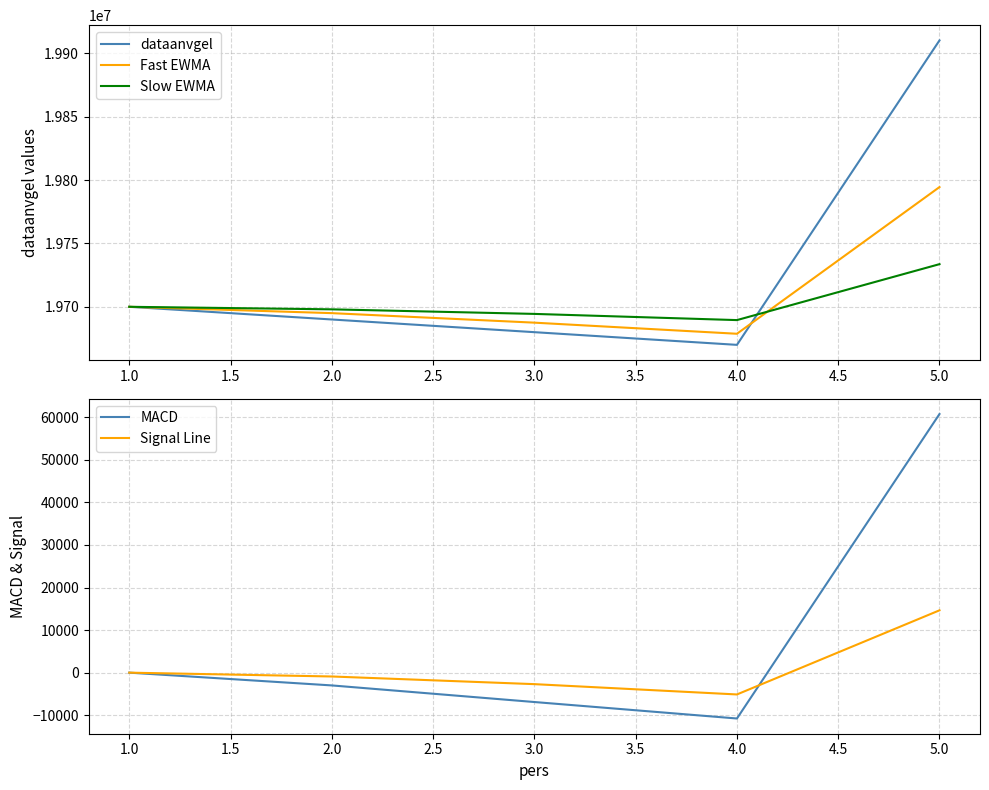

Reading left to right, what are all the values shown in this chart?

dataanvgel: 1.0=19700101	2.0=19690101	3.0=19680101	4.0=19670101	5.0=19910101
Fast EWMA: 1.0=19700101	2.0=19695101	3.0=19687601	4.0=19678851	5.0=19794476
Slow EWMA: 1.0=19700101	2.0=19698101	3.0=19694501	4.0=19689621	5.0=19733717
MACD: 1.0=0	2.0=-3000	3.0=-6900	4.0=-10770	5.0=60759
Signal Line: 1.0=0	2.0=-900	3.0=-2700	4.0=-5121	5.0=14643